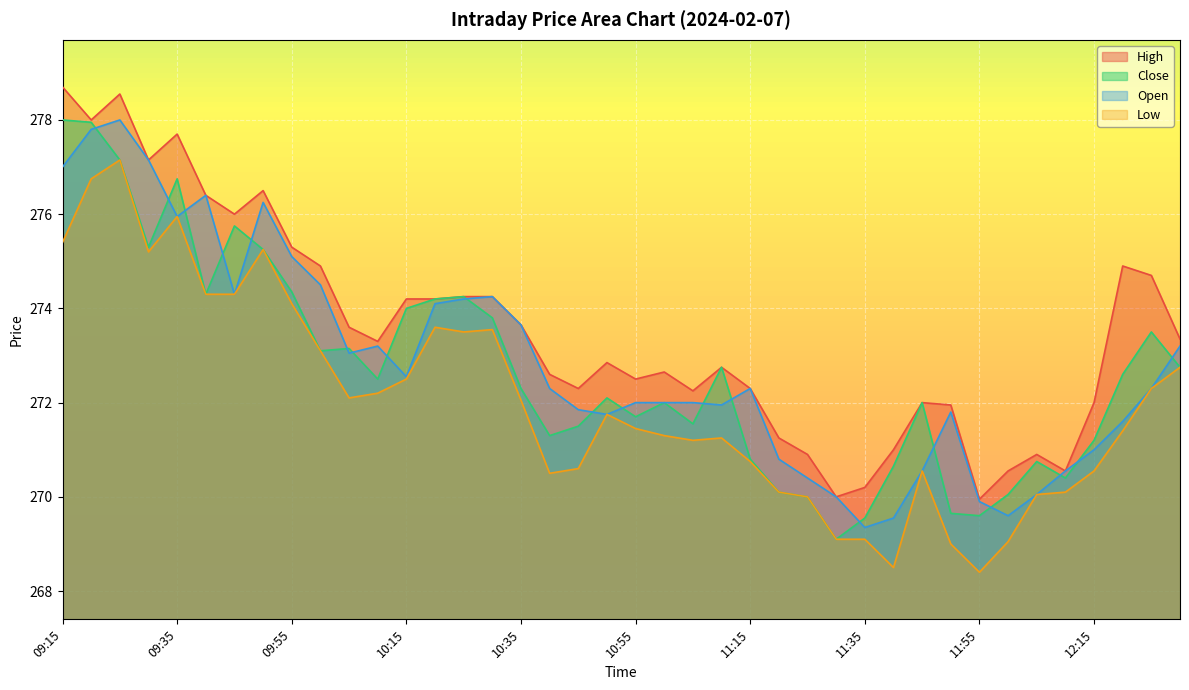

Which series has the widest spread of values?

Close